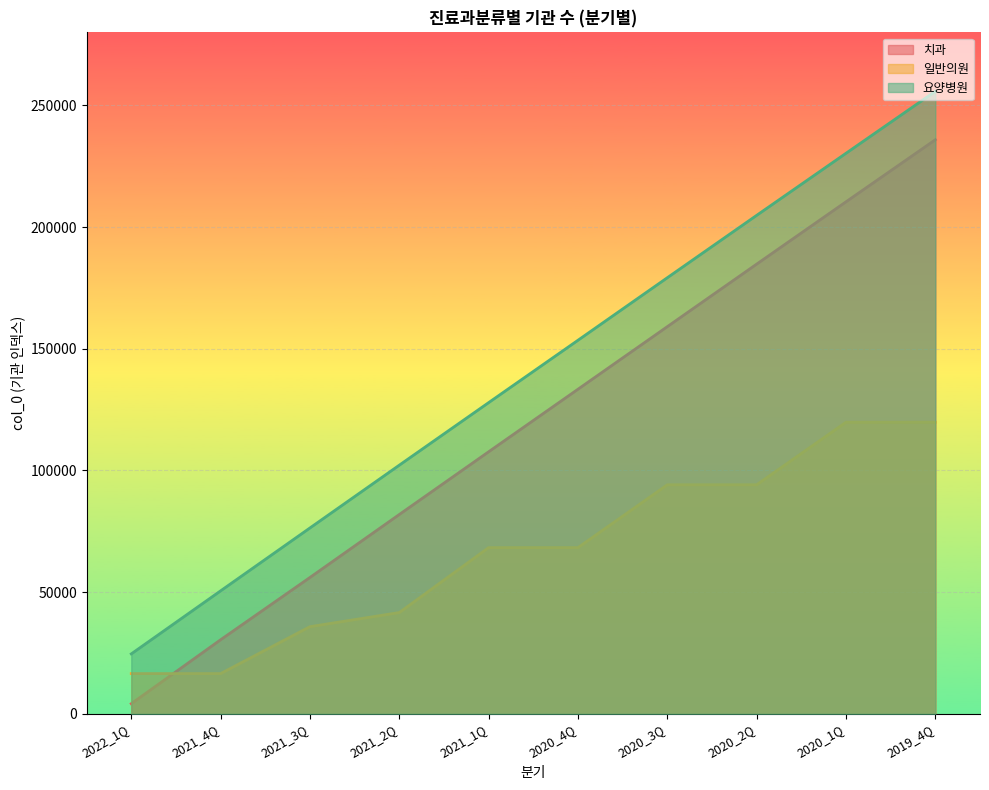

At which category is the sum across all series the highest?

2019_4Q